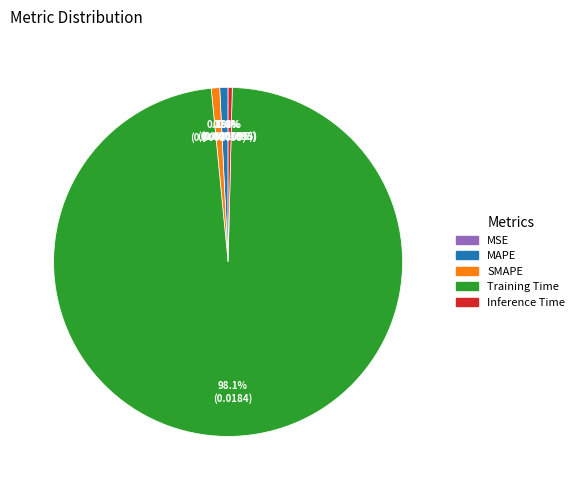

How much of the chart is everything except Inference Time?

99.6%